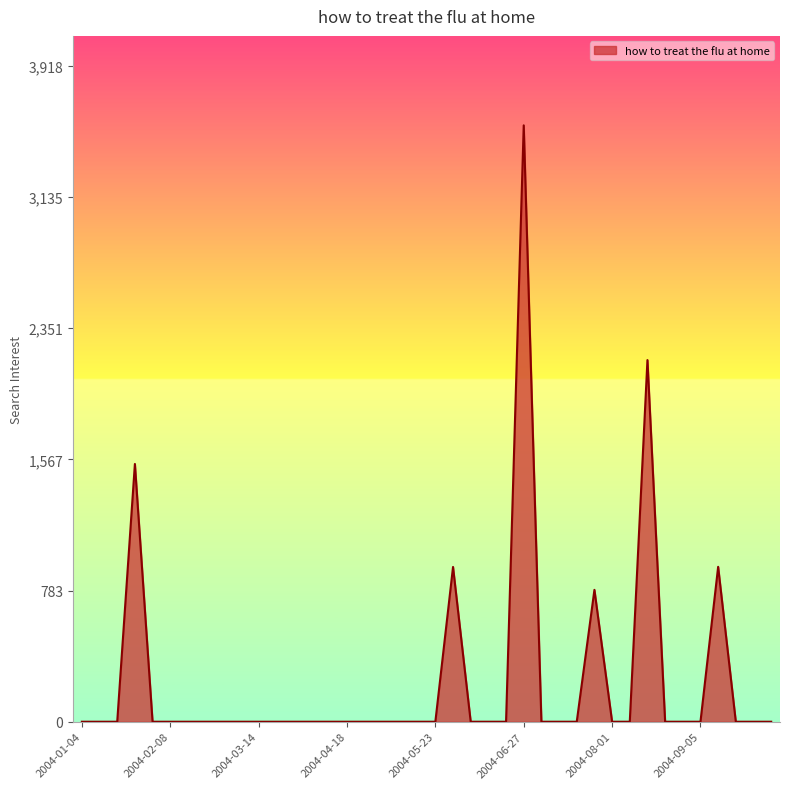

What is the difference between the maximum and minimum values?

3562.7